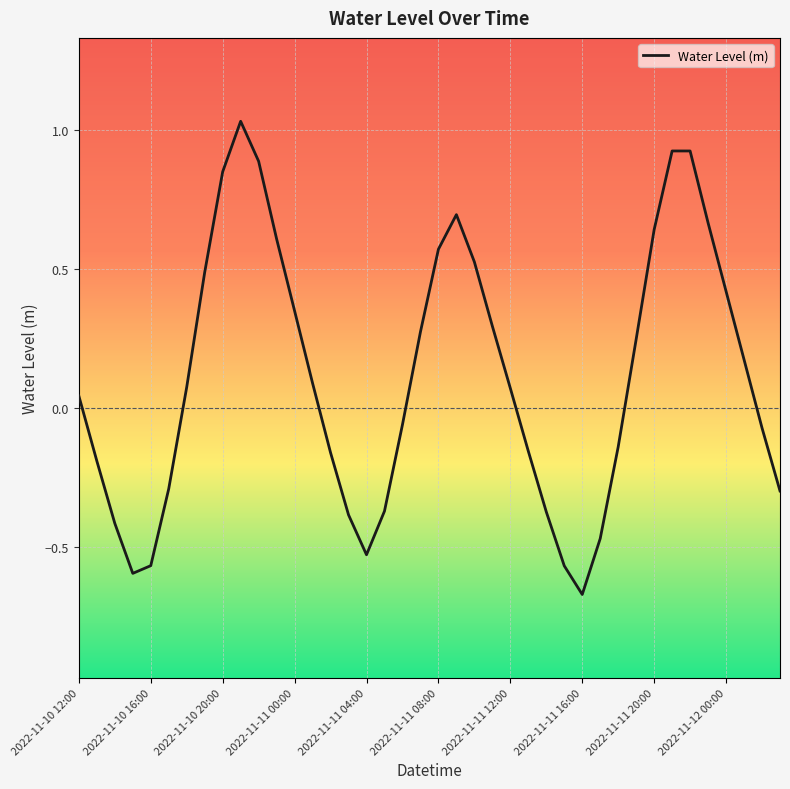

What is the difference between the maximum and minimum values?

1.7